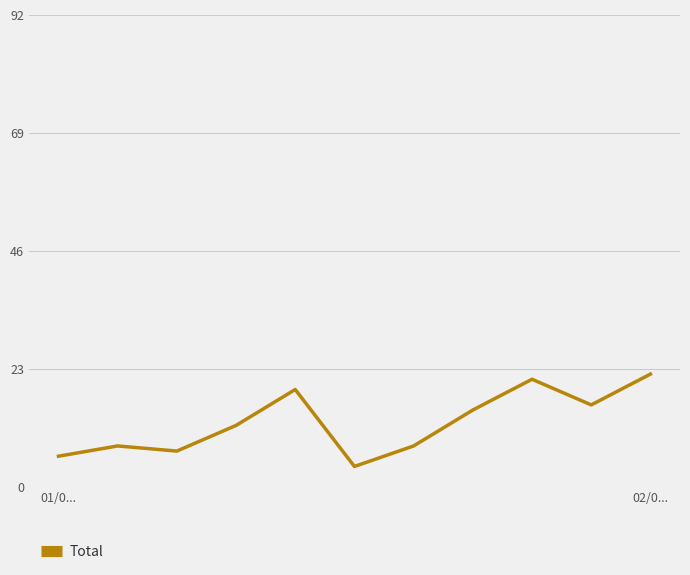

Reading left to right, what are all the values shown in this chart?

6	8	7	12	19	4	8	15	21	16	22